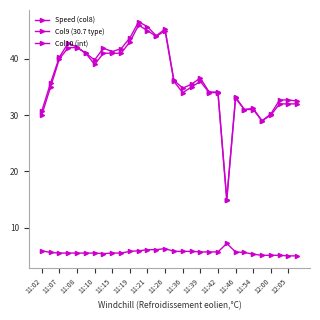

Rank the series by their maximum value, from highest to lowest.

Col9 (30.7 type), Col10 (int), Speed (col8)